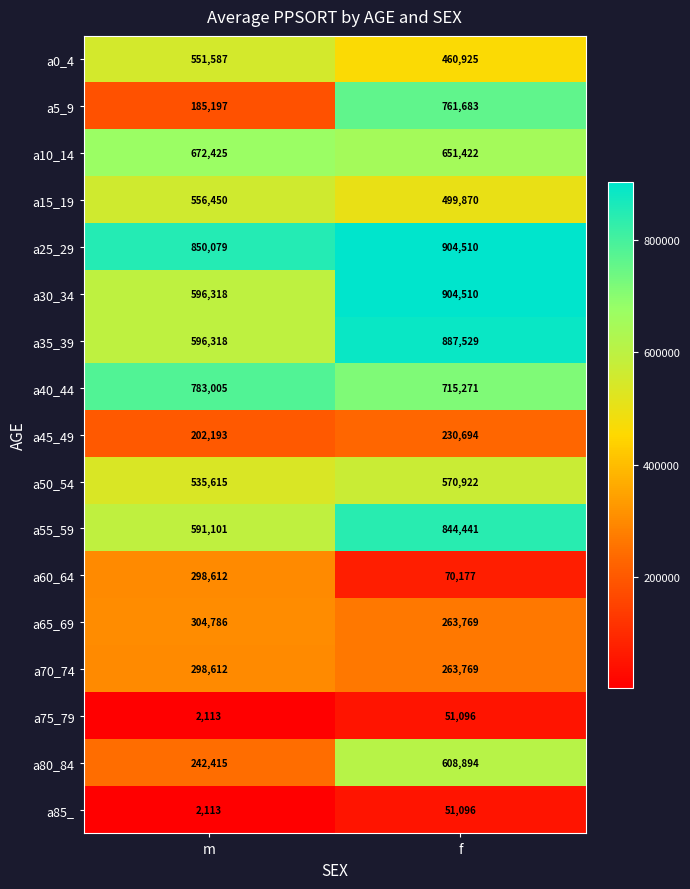

Where is a10_14 nearest to the value 661923?

f